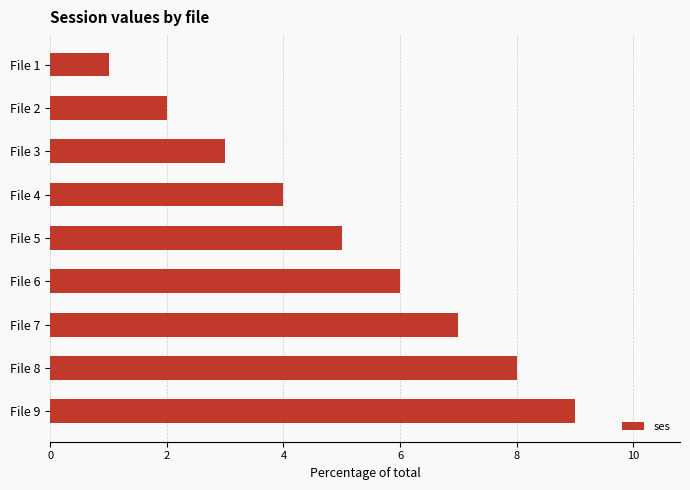

List the labels in order of value, largest first.

File 9, File 8, File 7, File 6, File 5, File 4, File 3, File 2, File 1